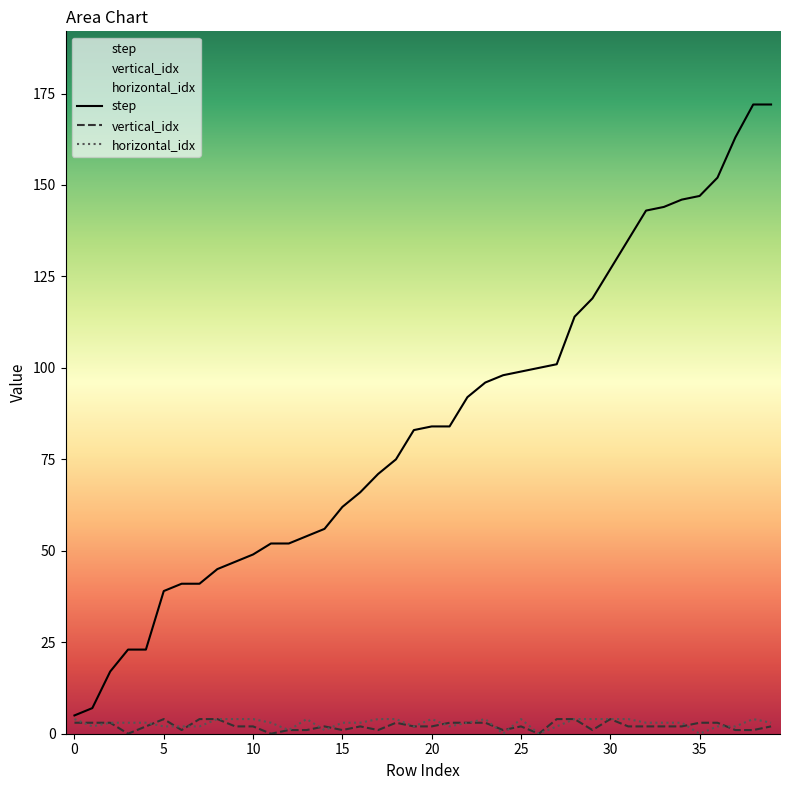

How many values in the horizontal_idx series exceed 3?

15